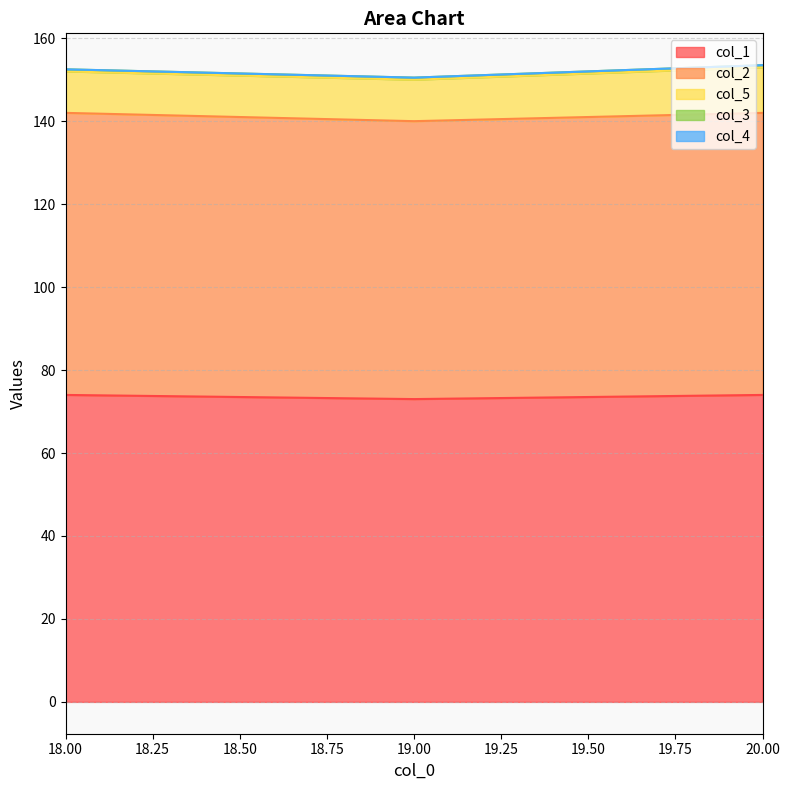

Reading left to right, extract all data points from this chart.

col_1: 18.0=74.0	19.0=73.0	20.0=74.0
col_2: 18.0=68.0	19.0=67.0	20.0=68.0
col_5: 18.0=10.0	19.0=10.0	20.0=11.0
col_3: 18.0=0.5	19.0=0.5	20.0=0.5
col_4: 18.0=0.0	19.0=0.0	20.0=0.0